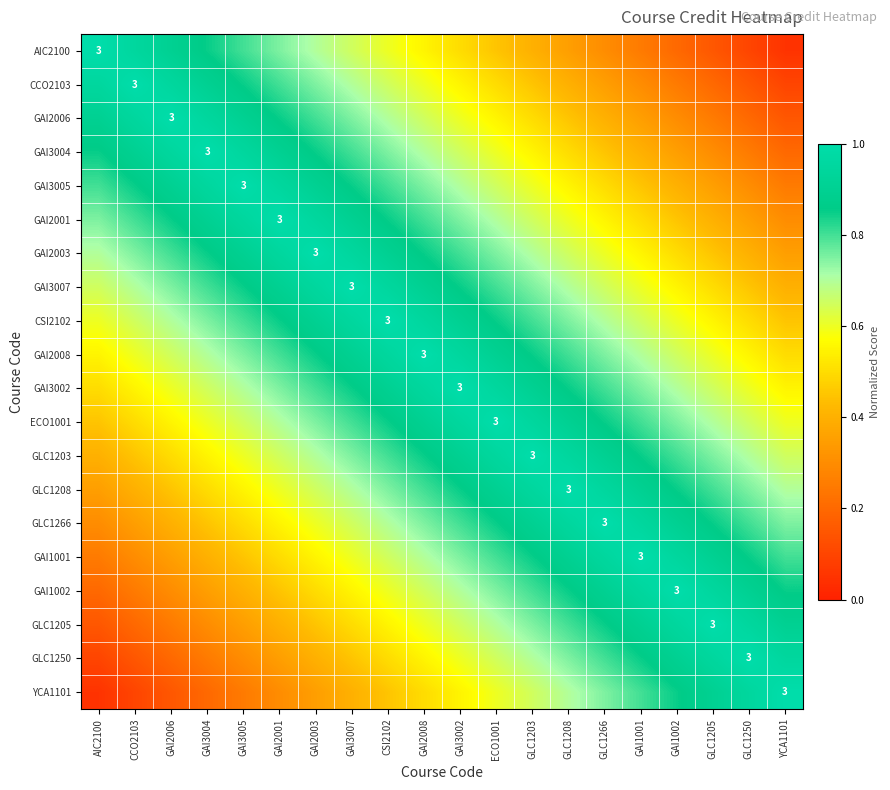

How many categories are shown in the chart?

20